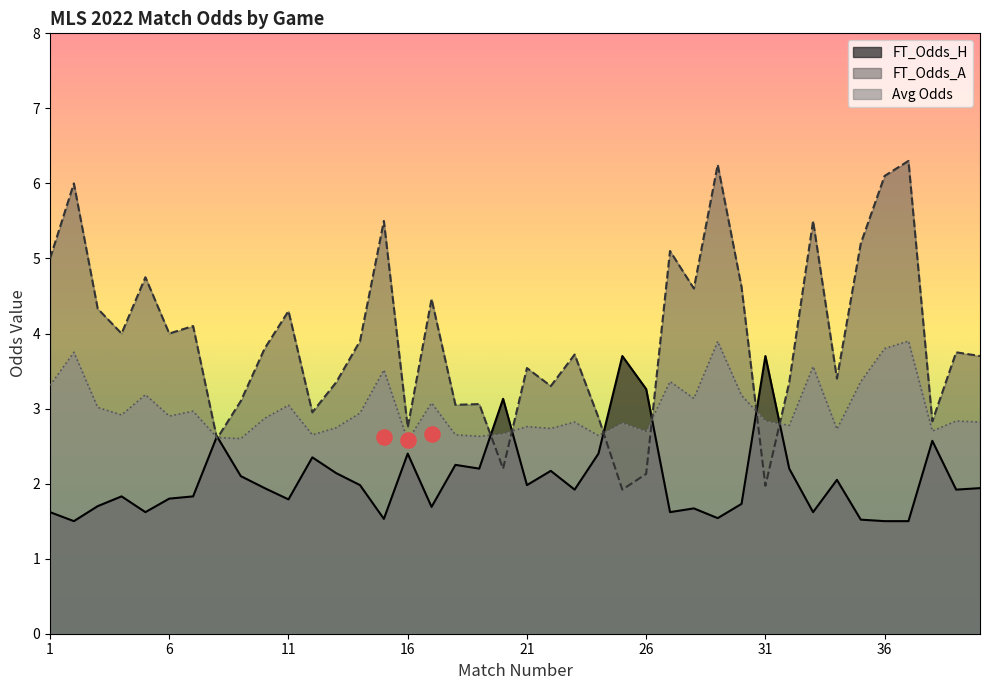

Is it true that FT_Odds_H equals 0.9 at 6?

False